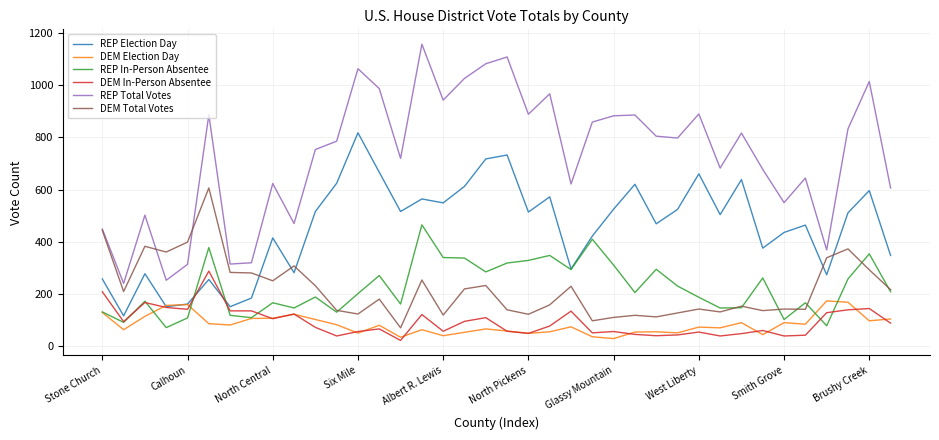

True or false: REP Total Votes and REP In-Person Absentee intersect in this chart.

False